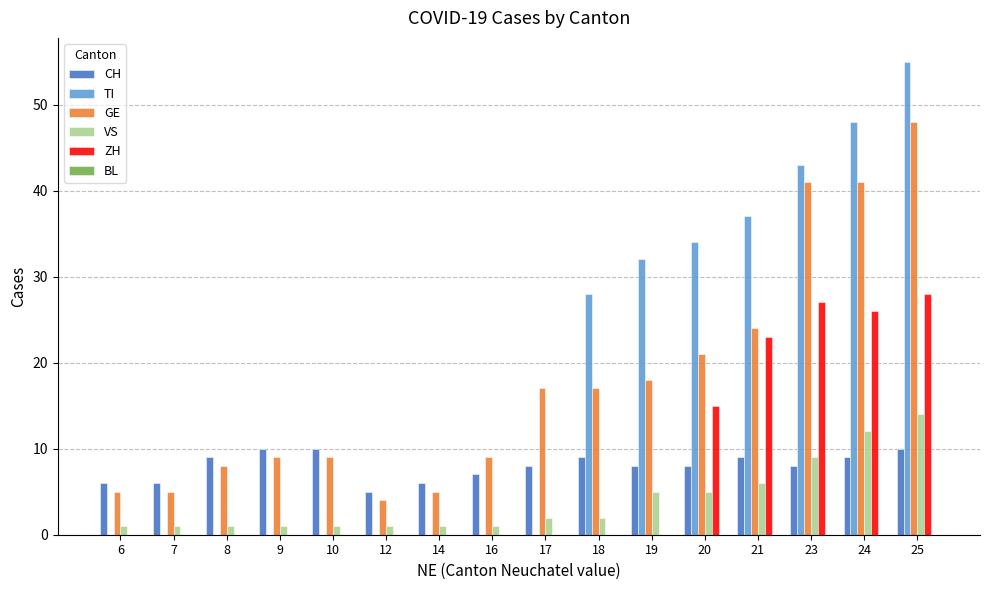

True or false: CH has a value of 13 at 19.

False